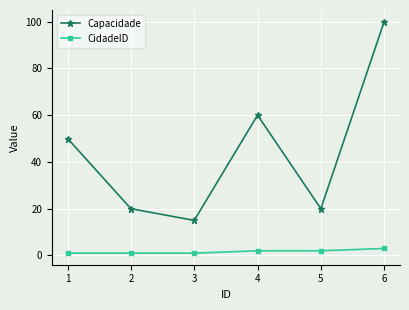

At 4, list the series in order from smallest to largest.

CidadeID, Capacidade